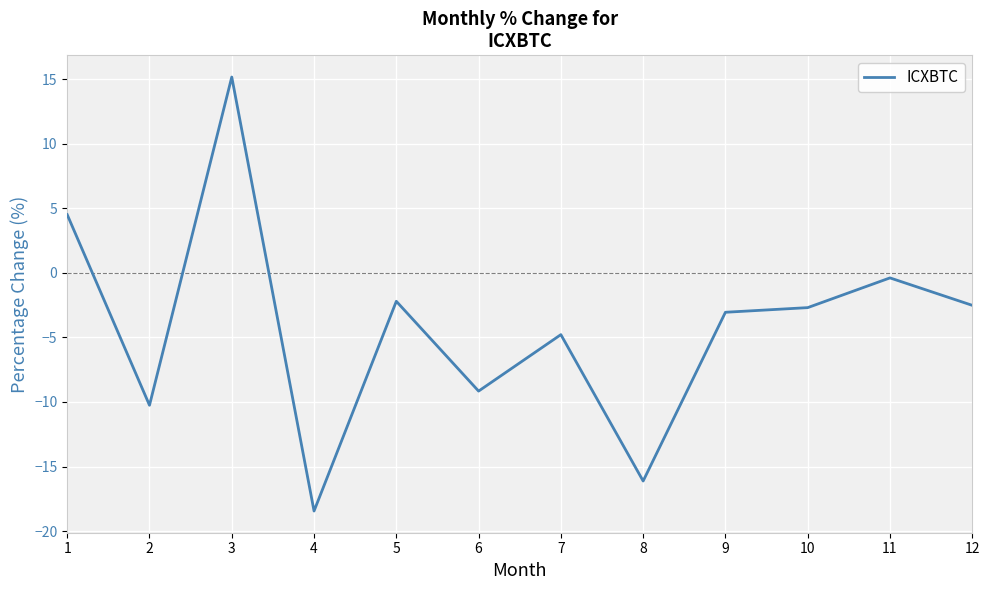

How many values are below zero?

10